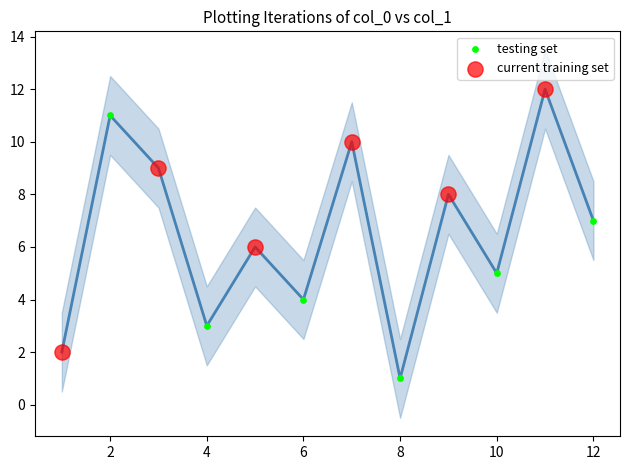

What are all the series names shown in the legend?

testing set, current training set